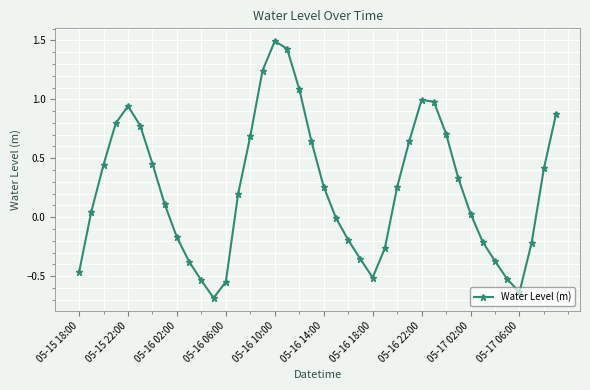

How many points are lower than both their immediate neighbors (excluding endpoints)?

3